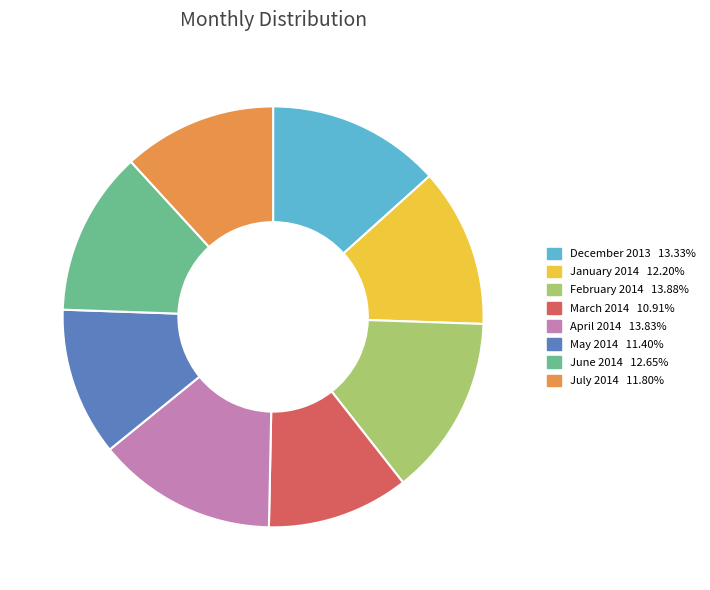

How many segments does this pie chart have?

8